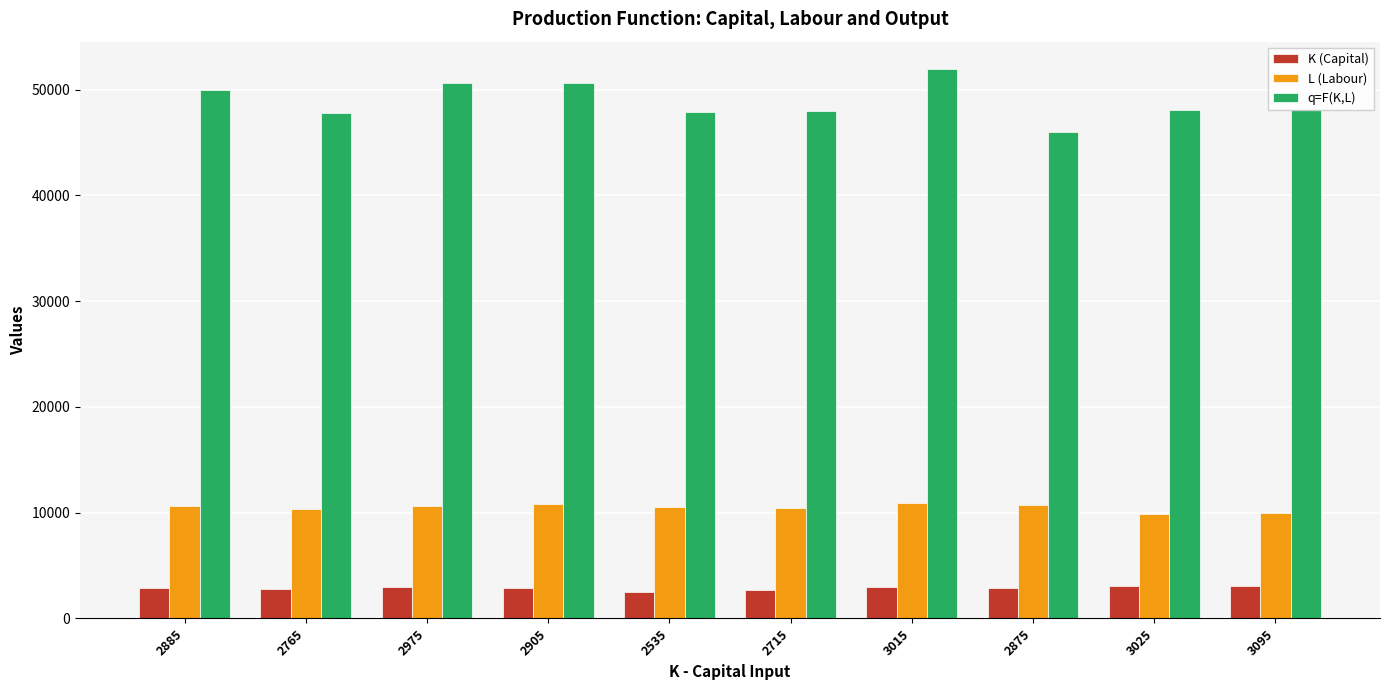

List the series in order of their overall mean, lowest first.

K (Capital), L (Labour), q=F(K,L)